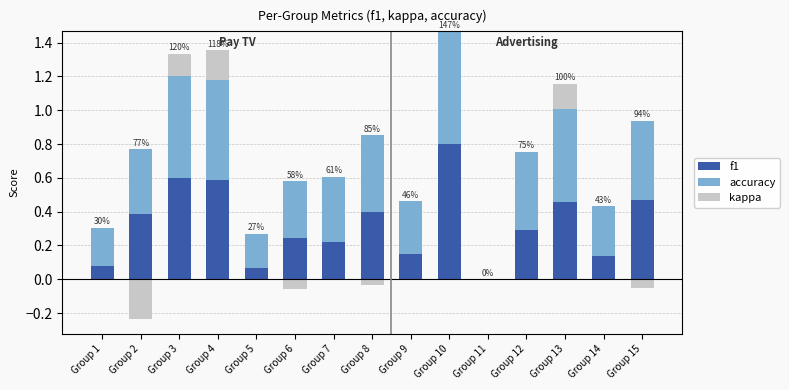

What is the sum of all accuracy values?

5.9